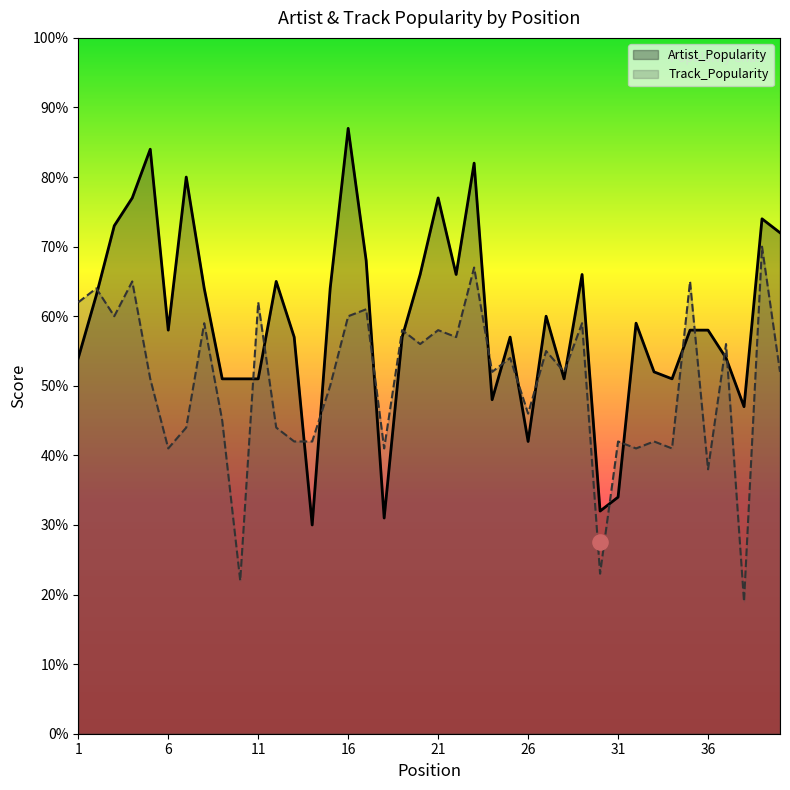

At how many categories does at least one series exceed 44?

36